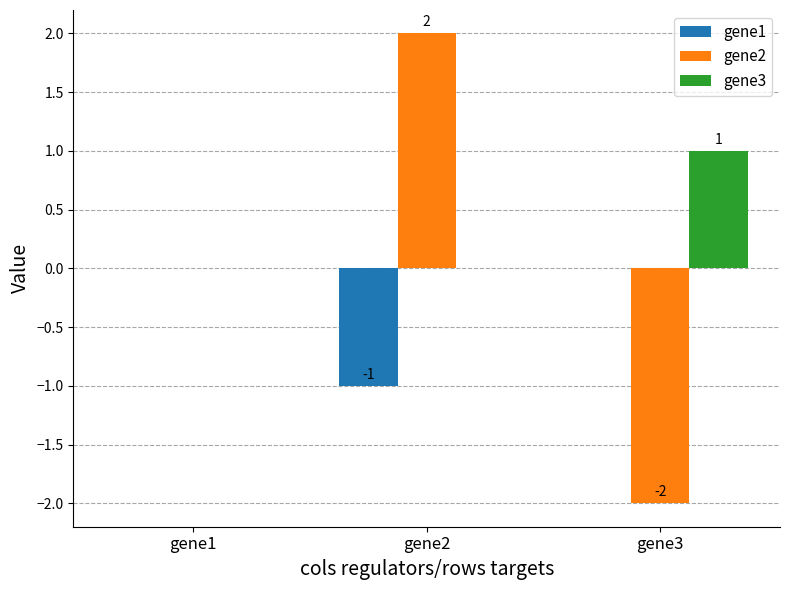

How many groups of bars are there?

3